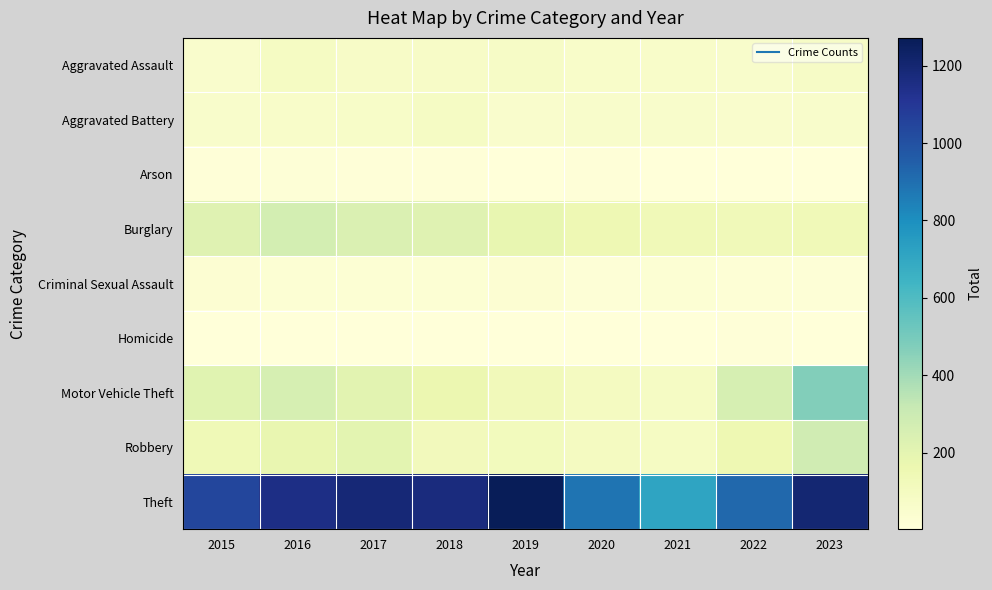

What is the greatest value displayed?

1272